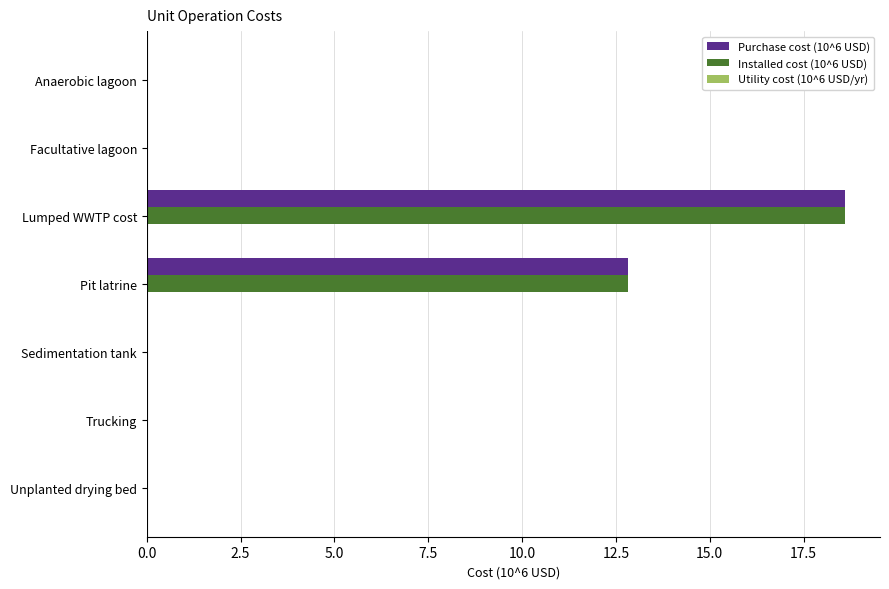

How many data points does each series have?

7